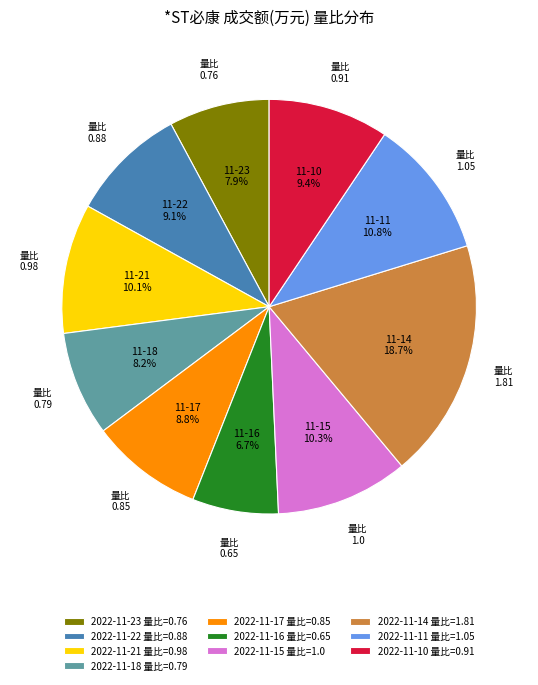

What is the ratio of the value at 2022-11-16 to the value at 2022-11-14?

0.4